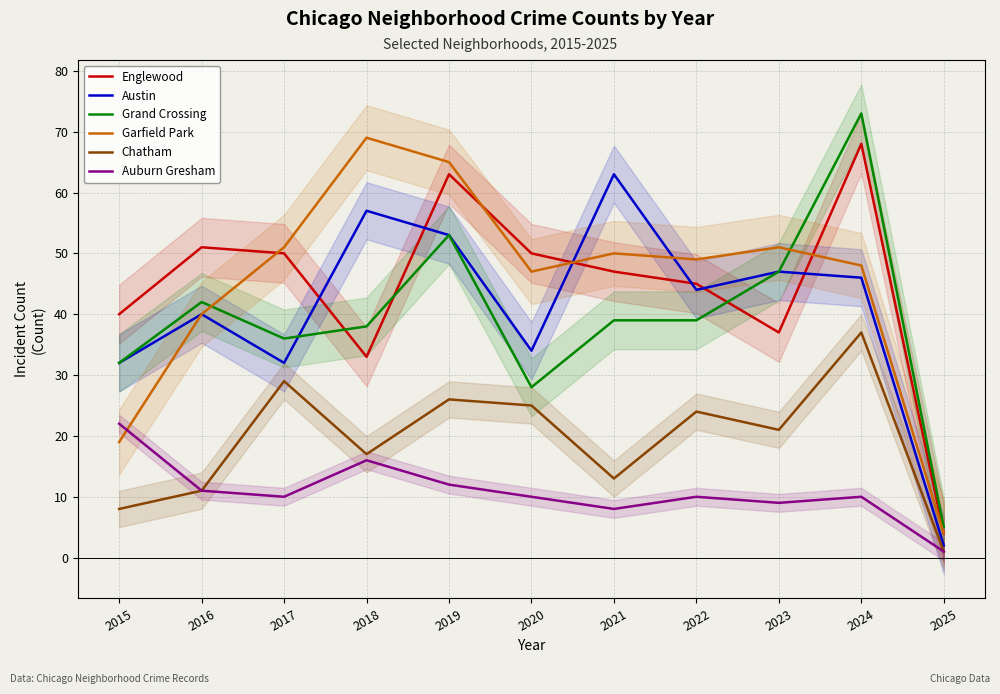

Between 2018 and 2024, which series saw the biggest shift?

Englewood